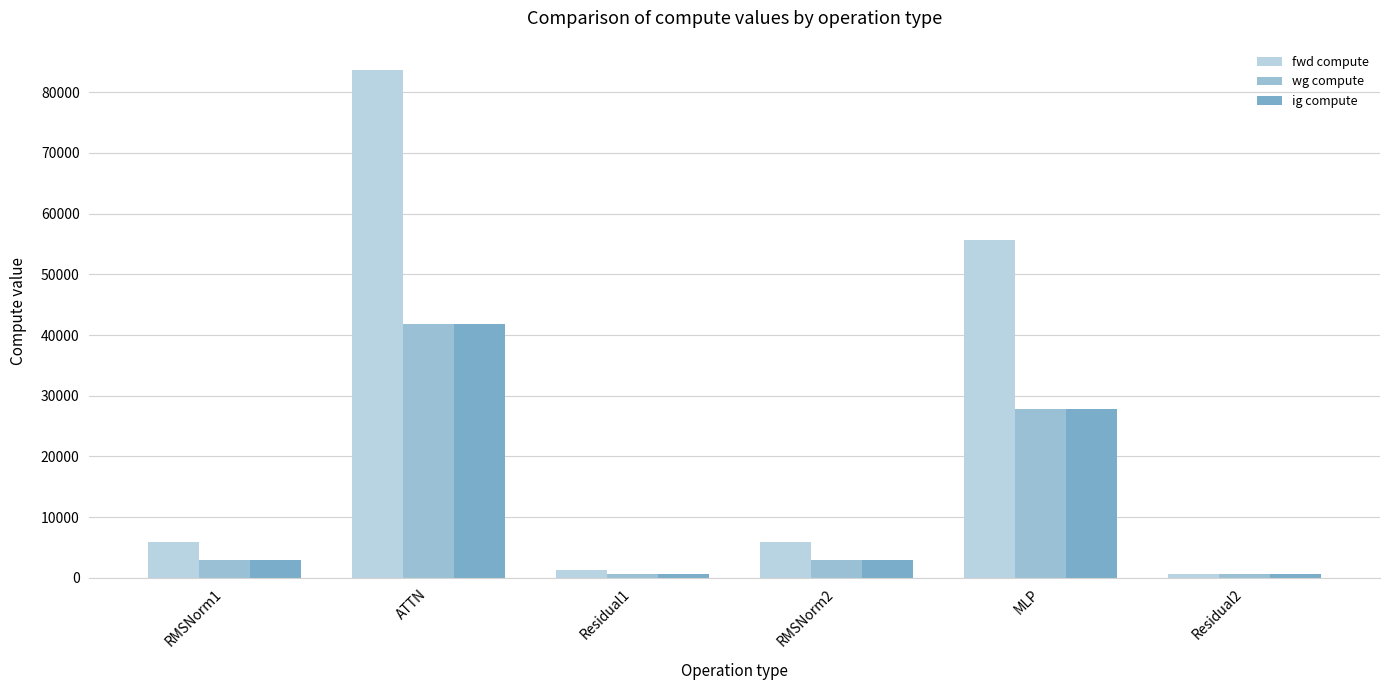

Reading left to right, transcribe all the data shown in this chart.

fwd compute: 5912.5	83606.0	1288.6	5912.5	55705.4	644.3
wg compute: 2956.3	41803.0	644.3	2956.3	27852.7	644.3
ig compute: 2956.3	41803.0	644.3	2956.3	27852.7	644.3